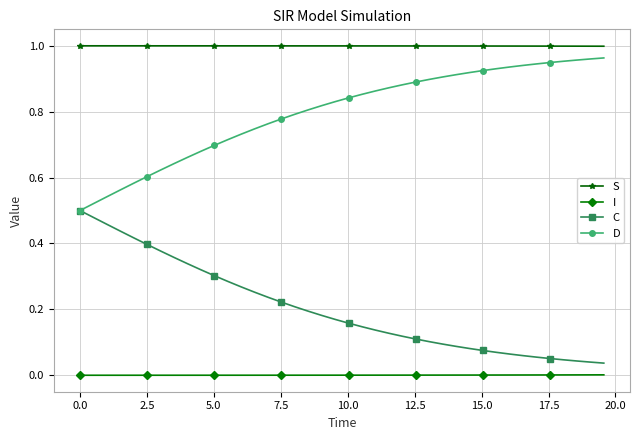

True or false: D and I intersect in this chart.

False